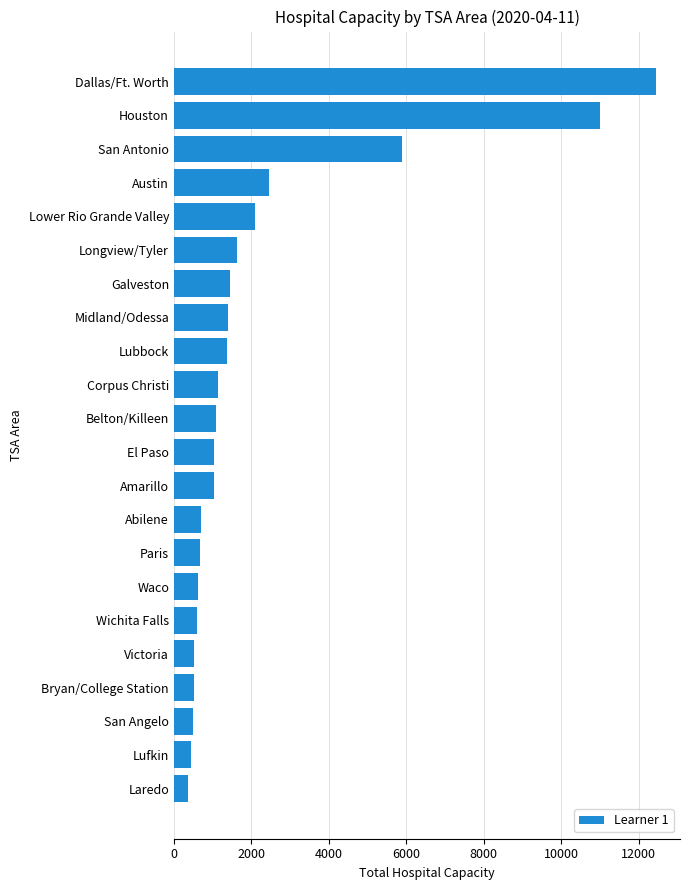

Where is the data nearest to the value 6398?

San Antonio